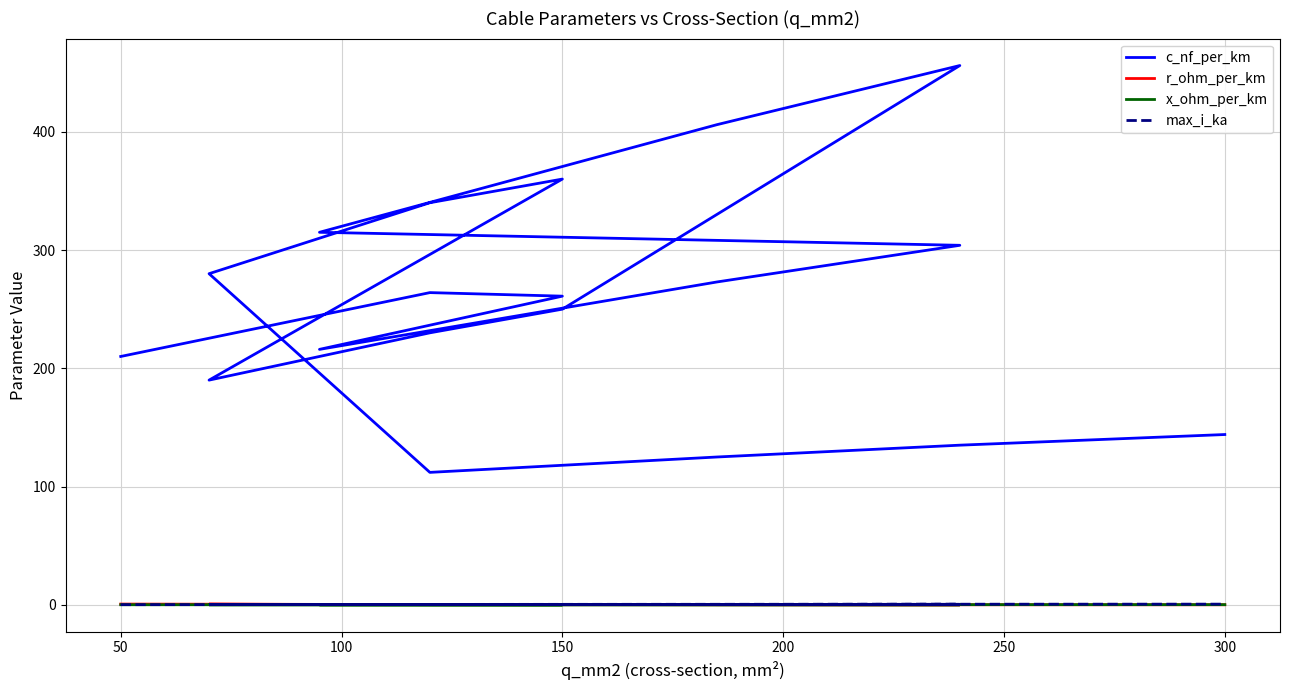

Is it true that r_ohm_per_km equals 0.1 at 250?

True